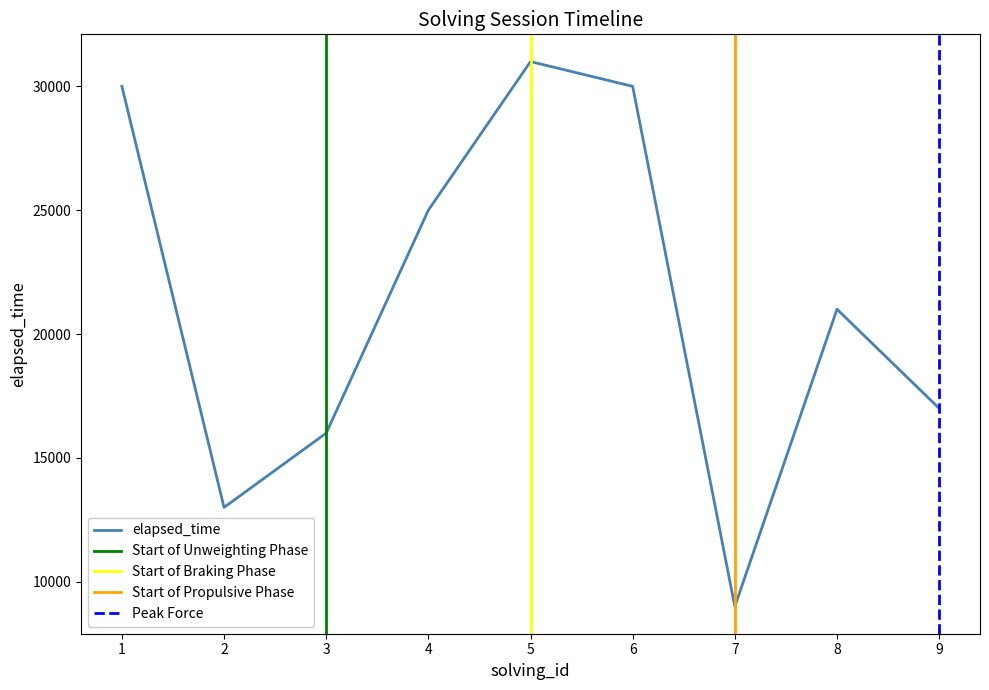

True or false: the data shows 28187 at 8.

False